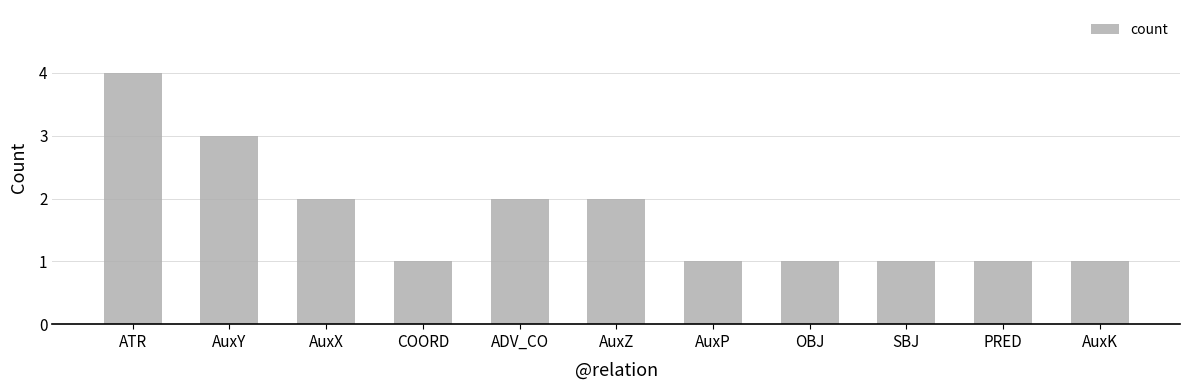

Between ADV_CO and COORD, which is larger?

ADV_CO